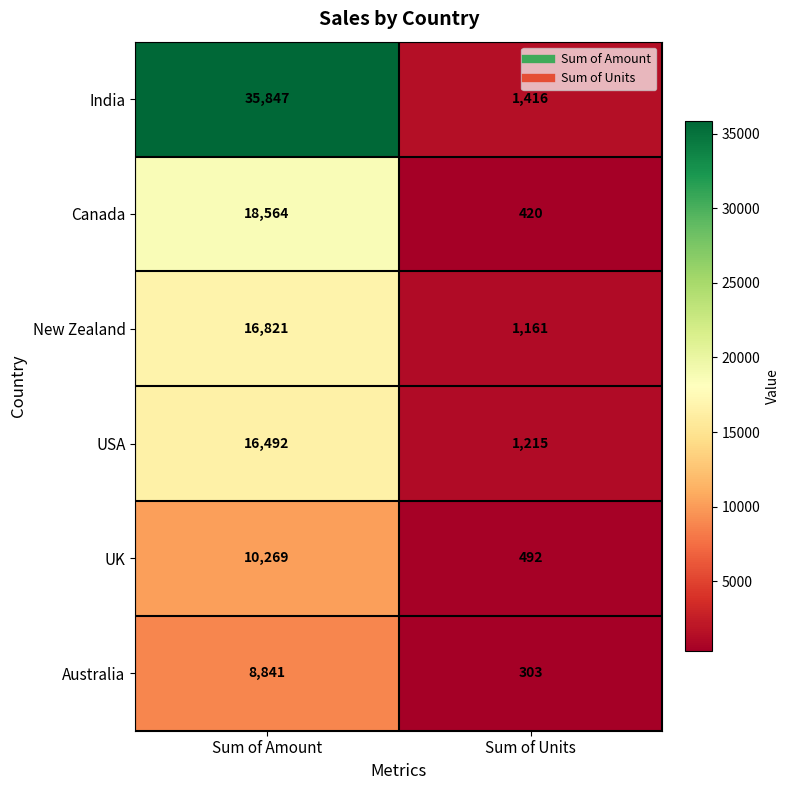

At how many categories does at least one series exceed 12542?

1